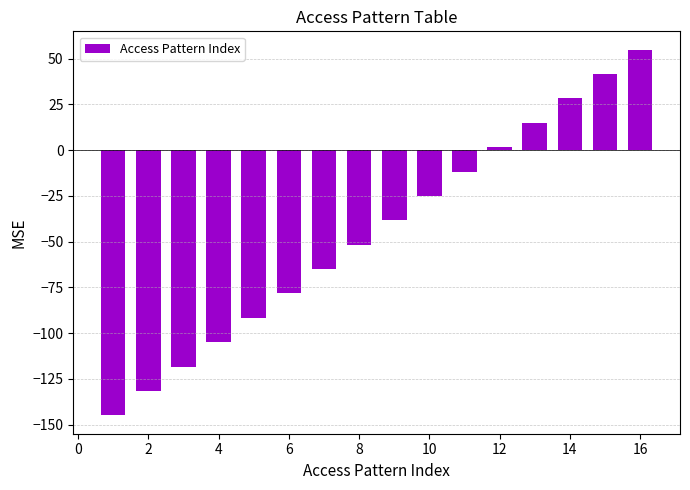

What is the value of the 13th bar from the left?

15.0